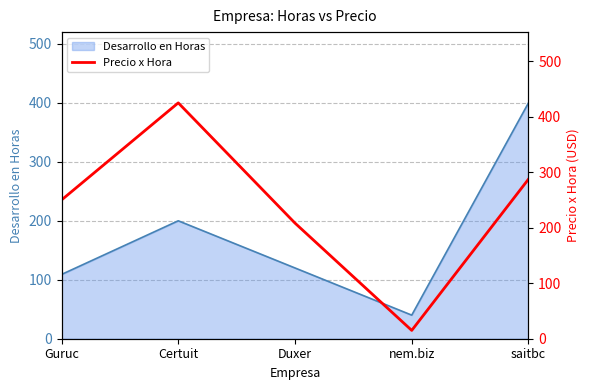

The chart shows a value of 21.9 at nem.biz. True or false?

False